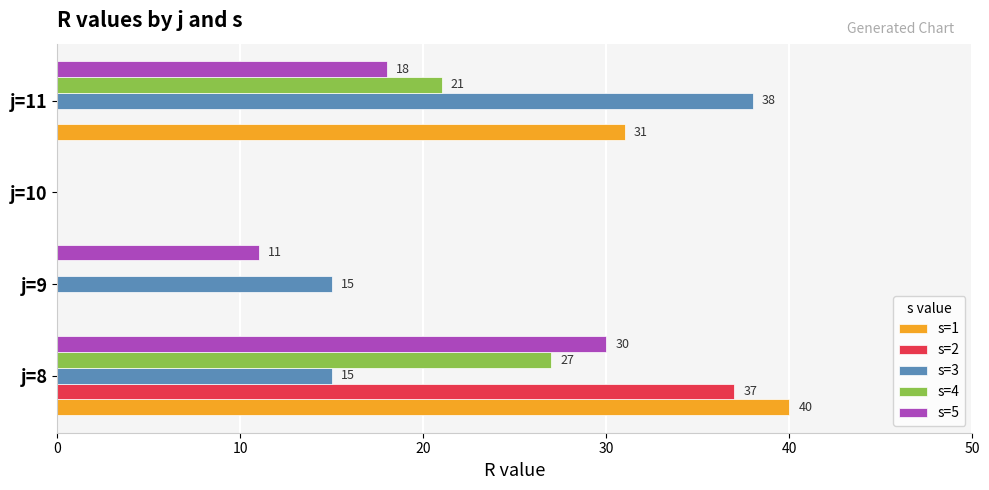

What is the greatest value displayed?

40